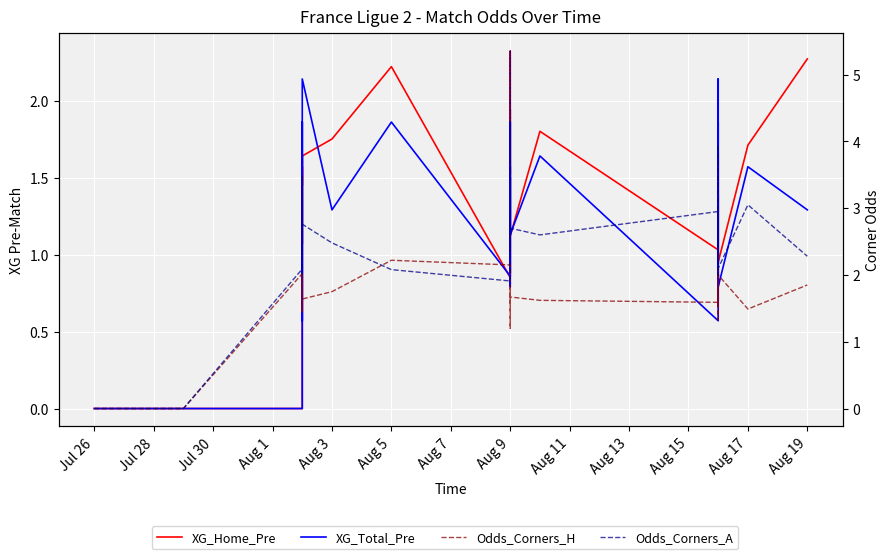

What is the maximum value shown in the chart?

5.3